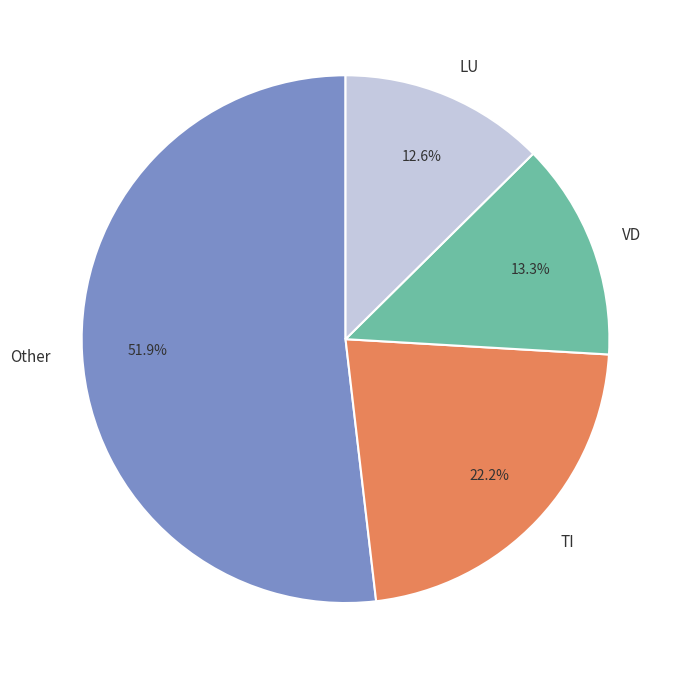

What is the smallest slice in the pie chart?

LU